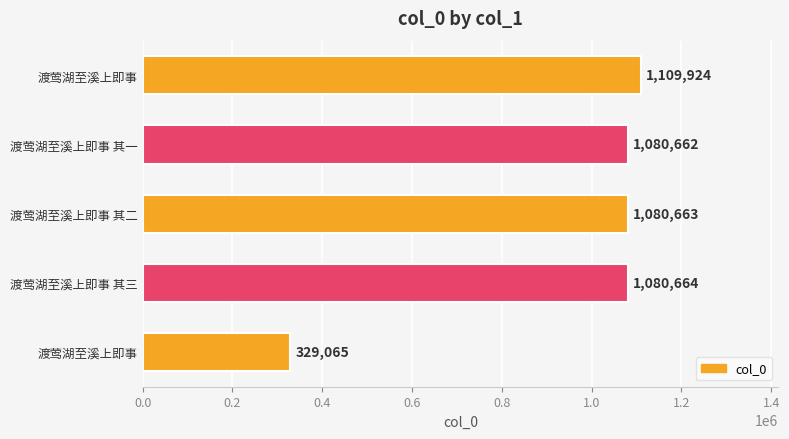

Count the number of categories in the chart.

5